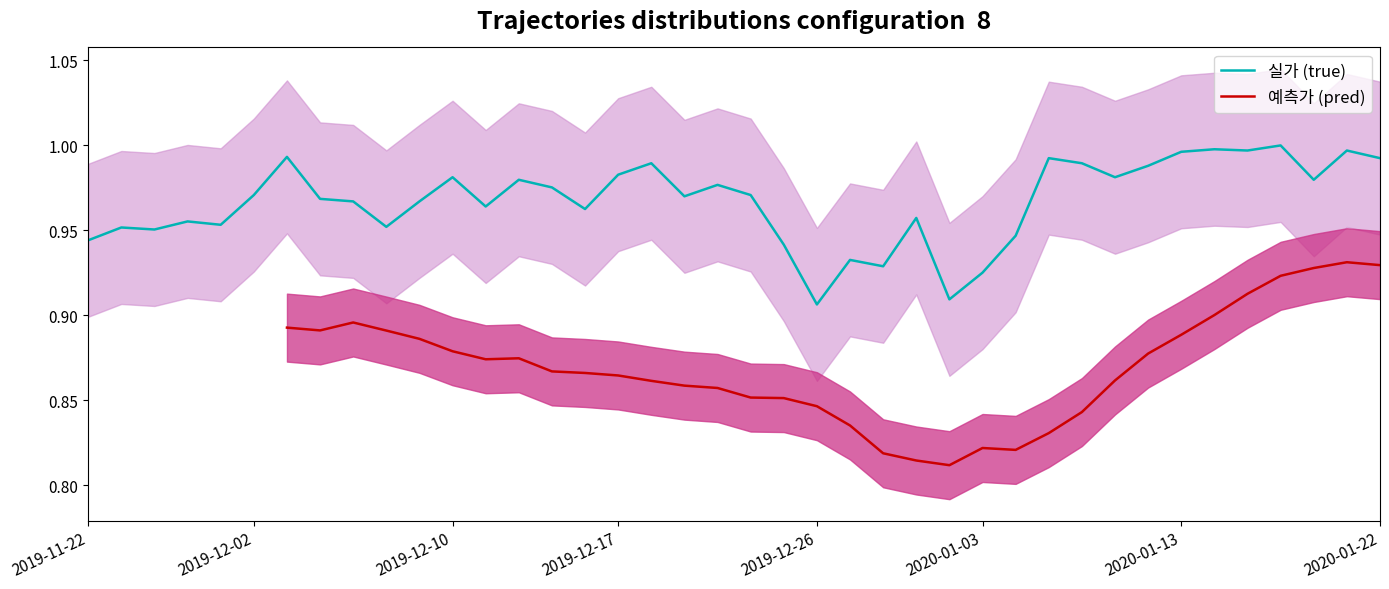

What is the difference between the maximum and minimum values?

0.1